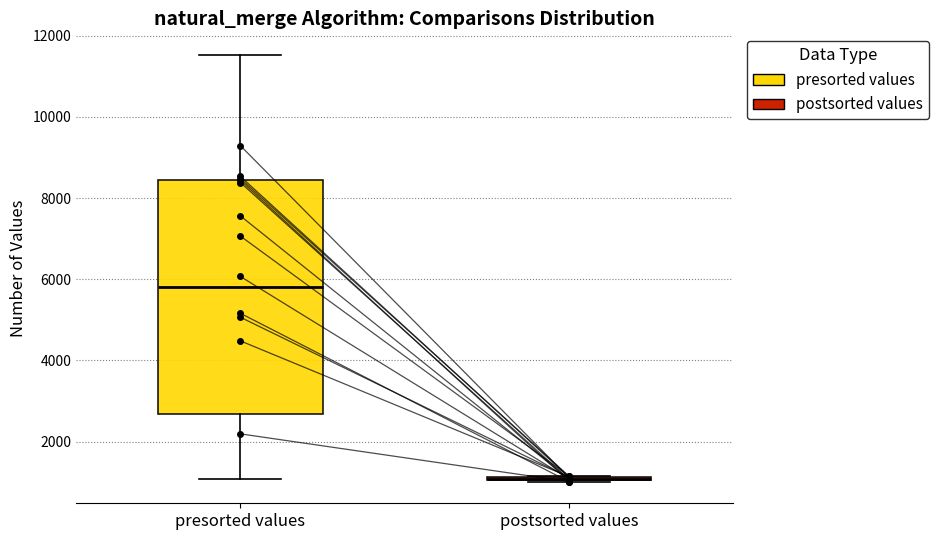

Comparing the boxes themselves (not the whiskers), which one is the tallest?

presorted values